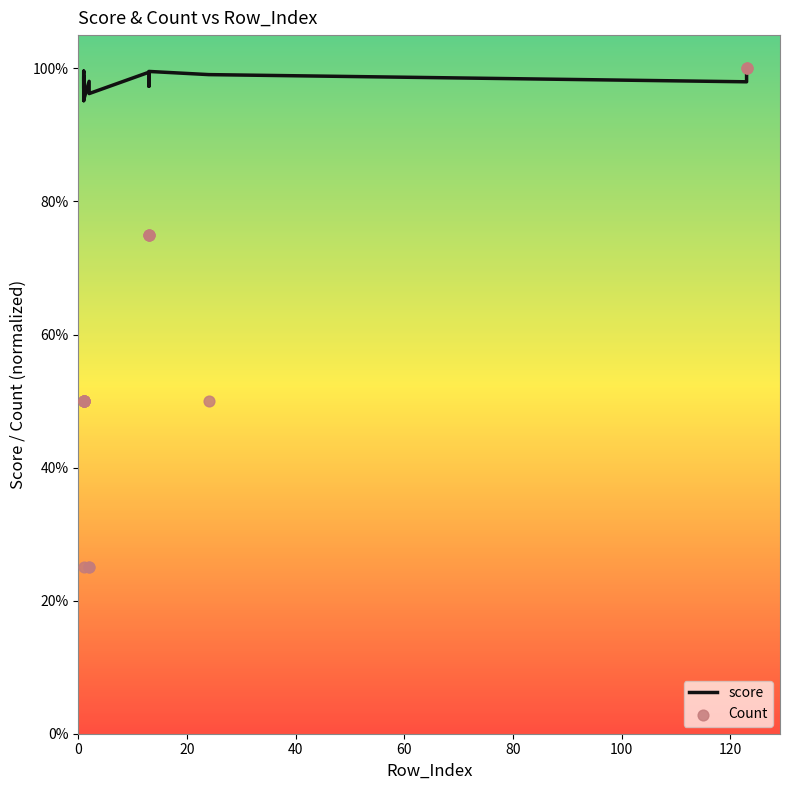

Which series reaches the maximum Y coordinate?

Count